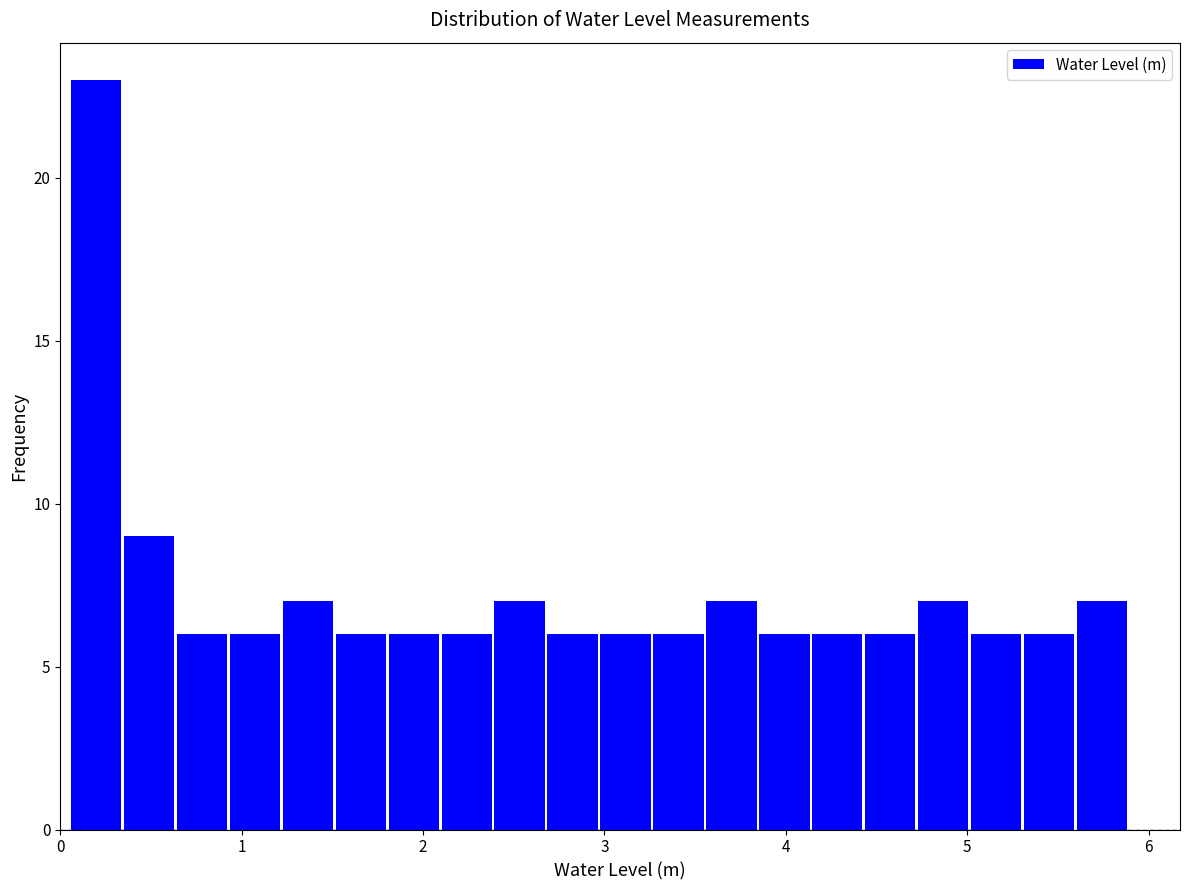

Read against the x-axis, roughly where is the centre of the tallest bar?

0.2